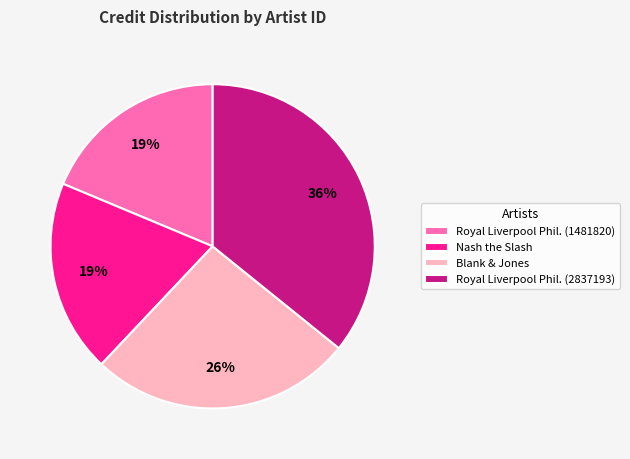

Is there any slice that represents more than half of the pie?

No